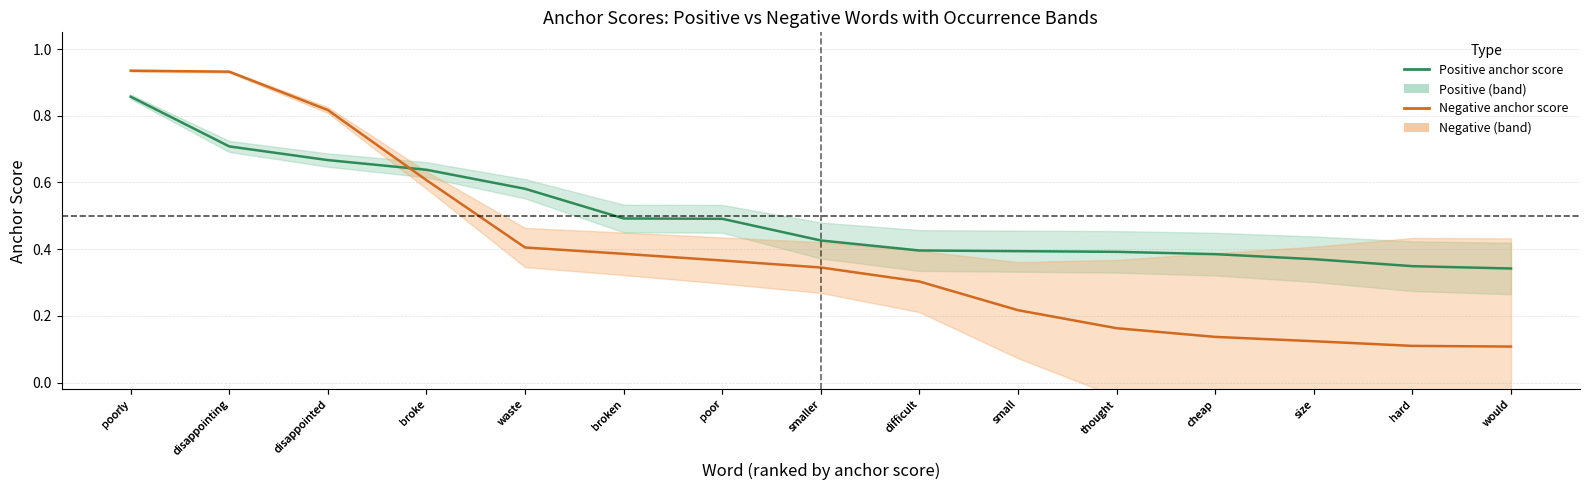

What position from the left is would?

15